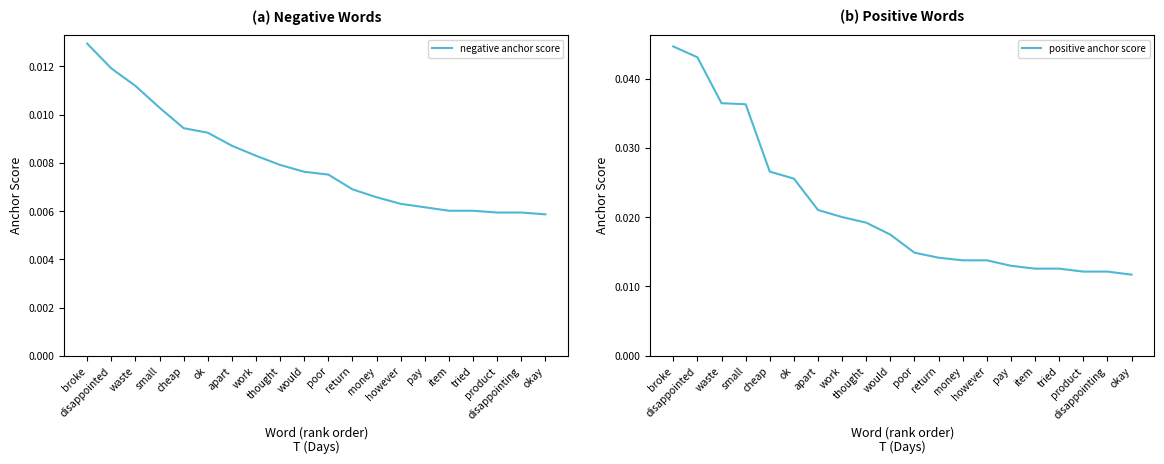

True or false: positive anchor score has more than 2 points higher than both neighbors.

False